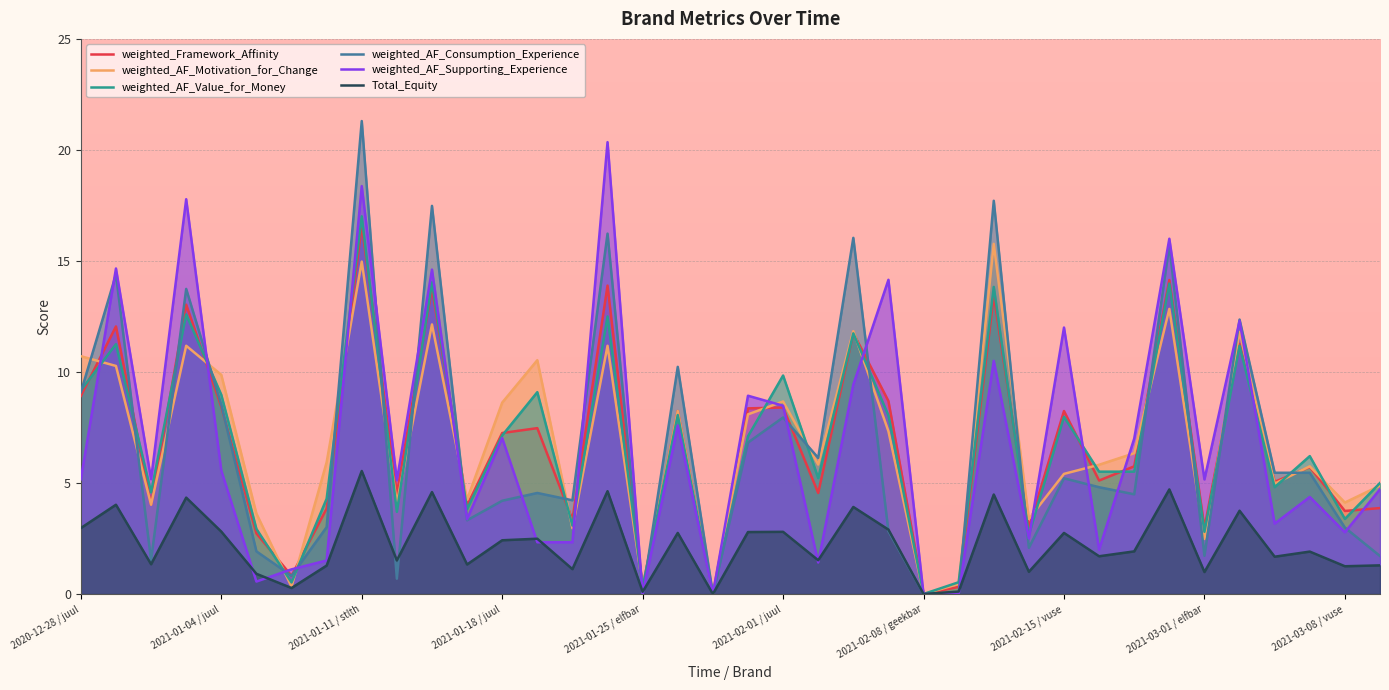

Which series changed the most between 13 and 25?

weighted_AF_Motivation_for_Change